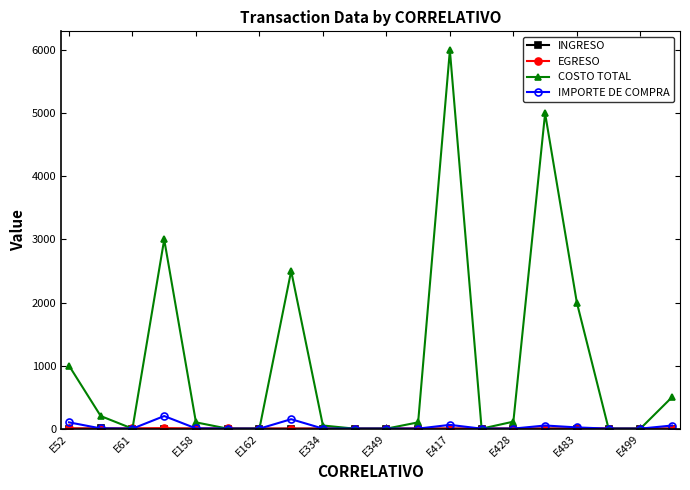

What is the maximum value for COSTO TOTAL?

6000